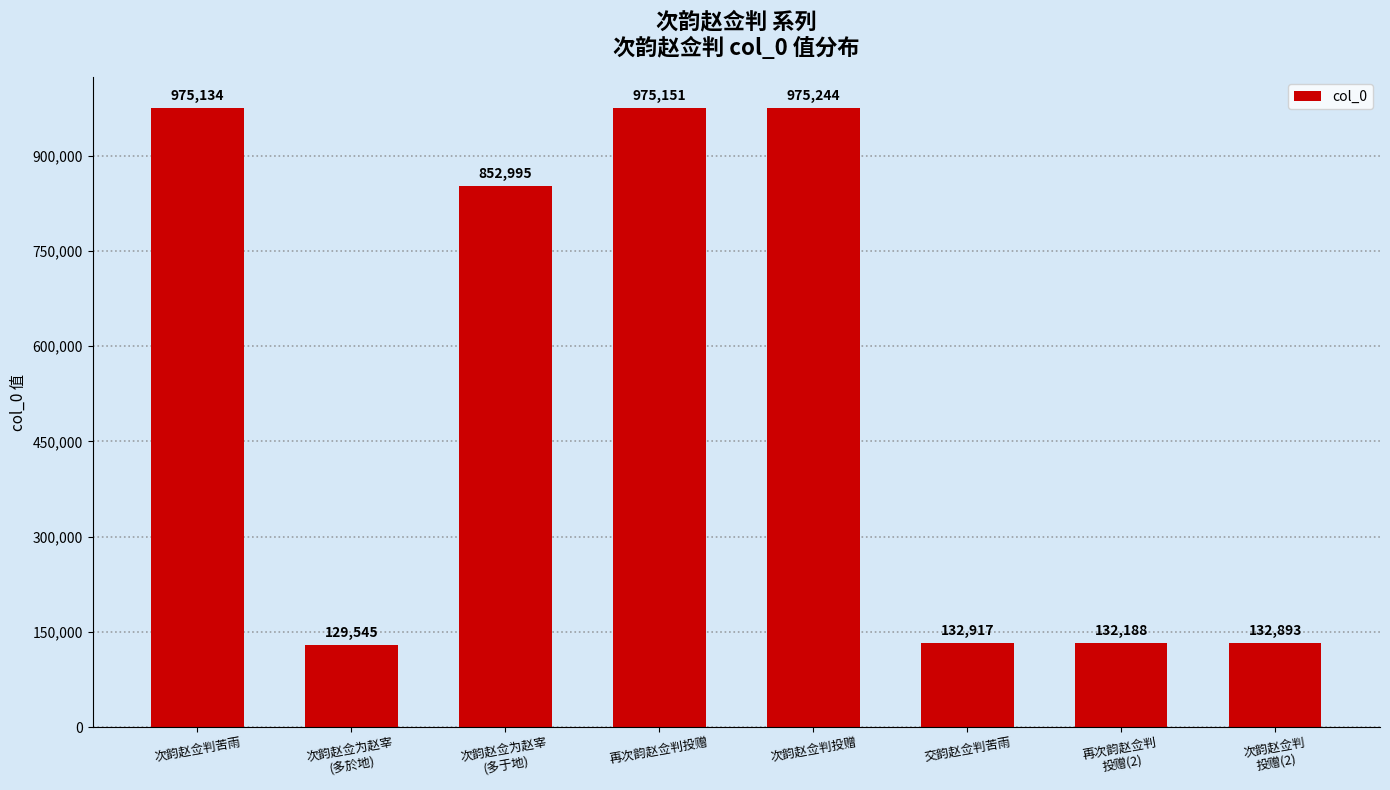

List the labels in order of value, smallest first.

次韵赵佥为赵宰
(多於地), 再次韵赵佥判
投赠(2), 次韵赵佥判
投赠(2), 交韵赵佥判苦雨, 次韵赵佥为赵宰
(多于地), 次韵赵佥判苦雨, 再次韵赵佥判投赠, 次韵赵佥判投赠